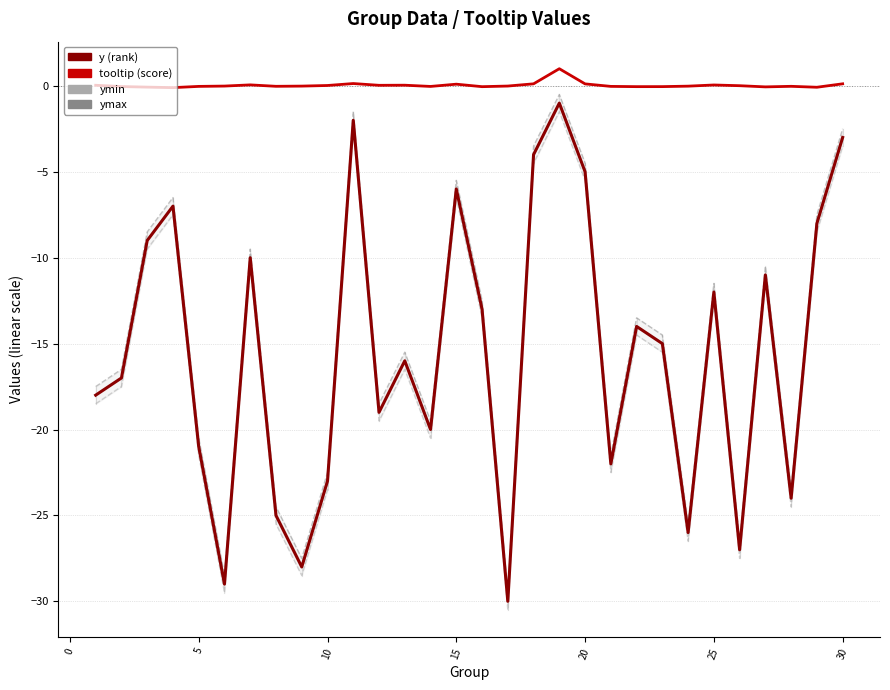

True or false: ymin and ymax intersect in this chart.

False